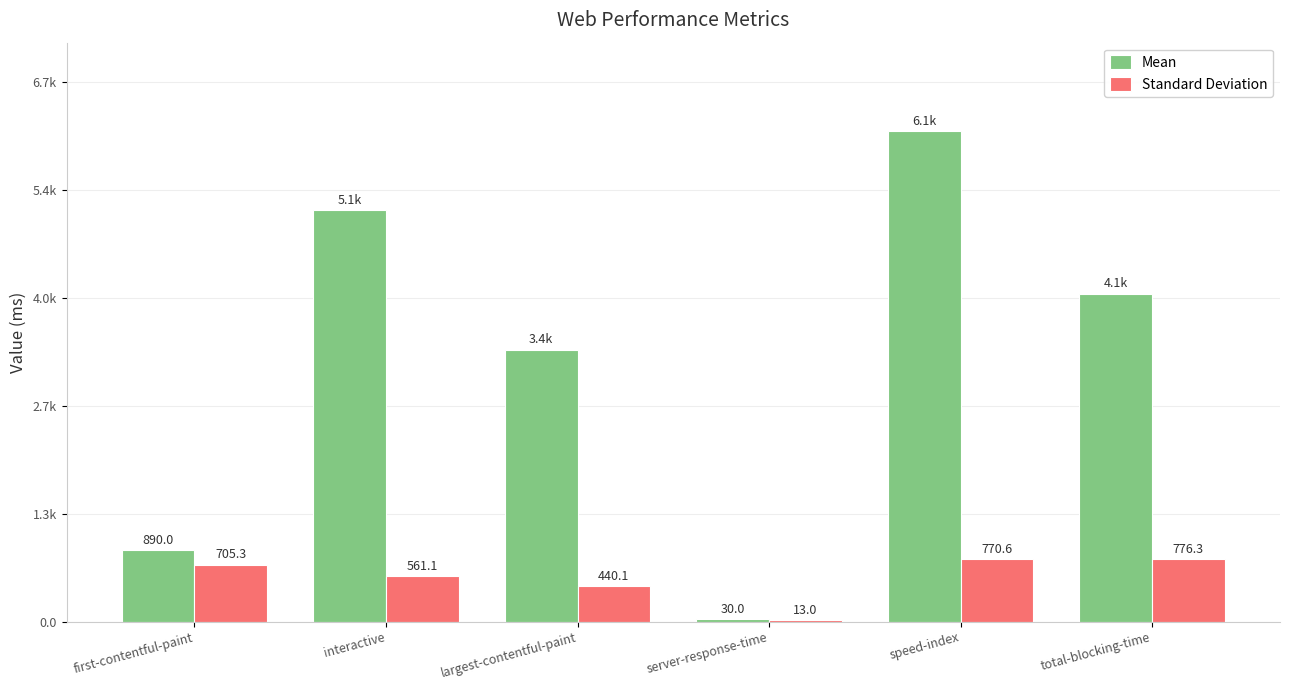

What is the difference between the maximum and minimum values in the Standard Deviation series?

763.3